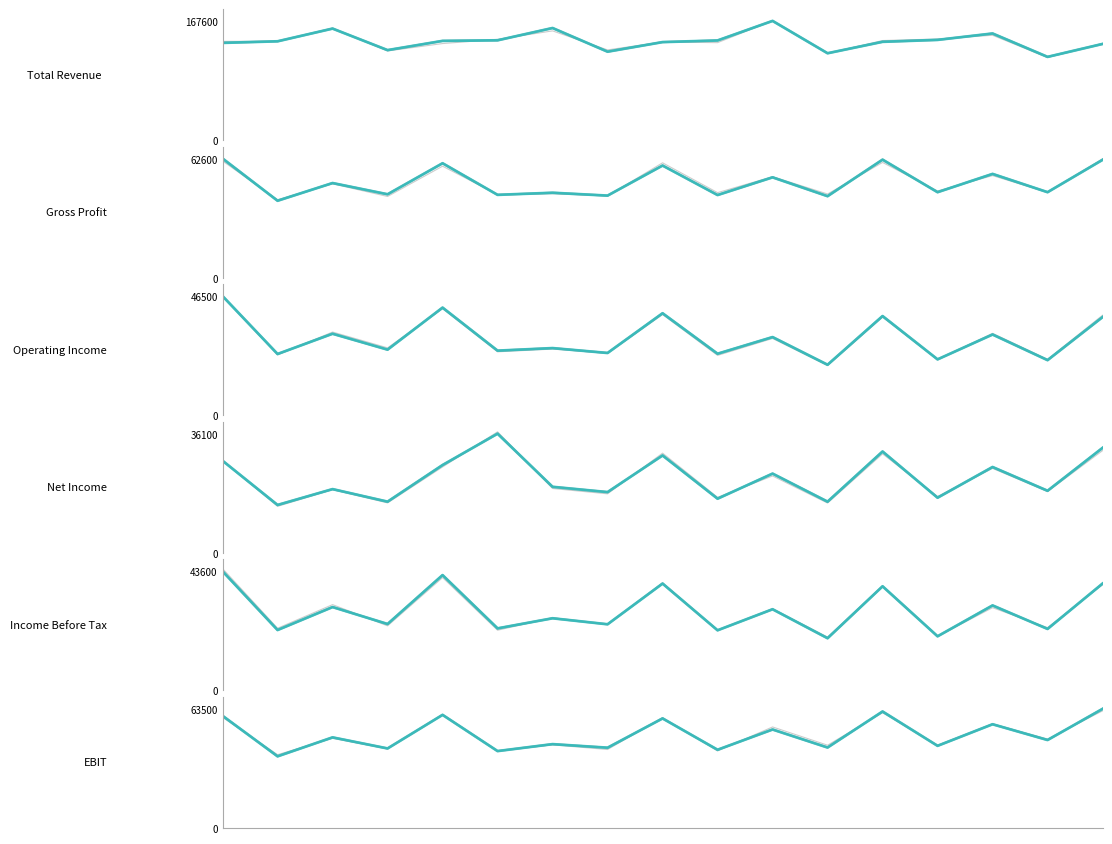

What is the average value of the Total Revenue series?

139376